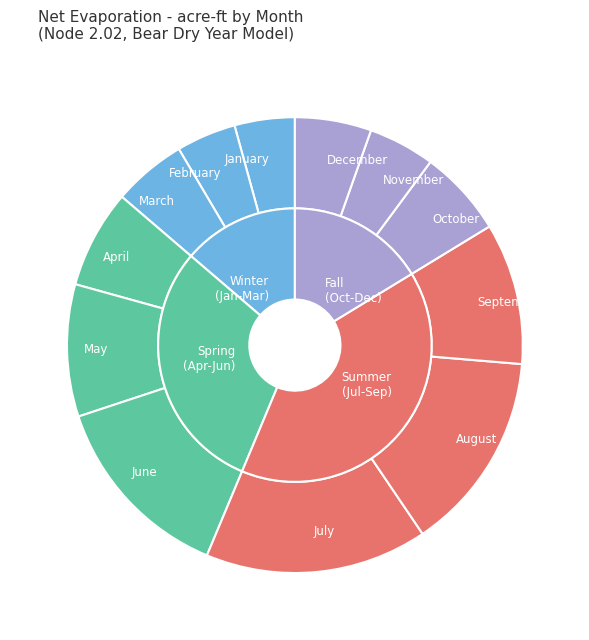

Does August account for over 50% of the chart?

No